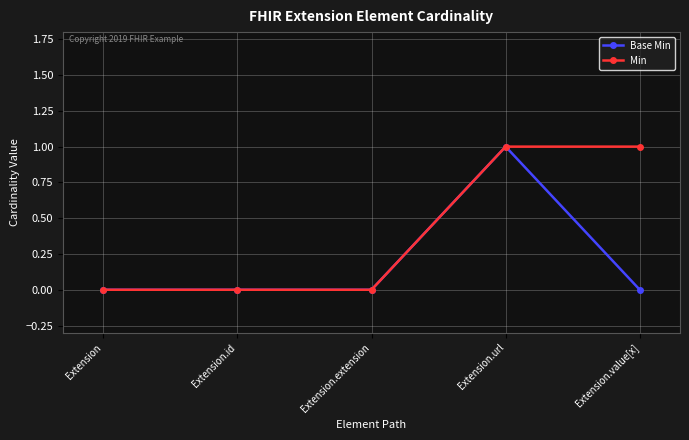

Reading left to right, extract all data points from this chart.

Base Min: 0	0	0	1	0
Min: 0	0	0	1	1